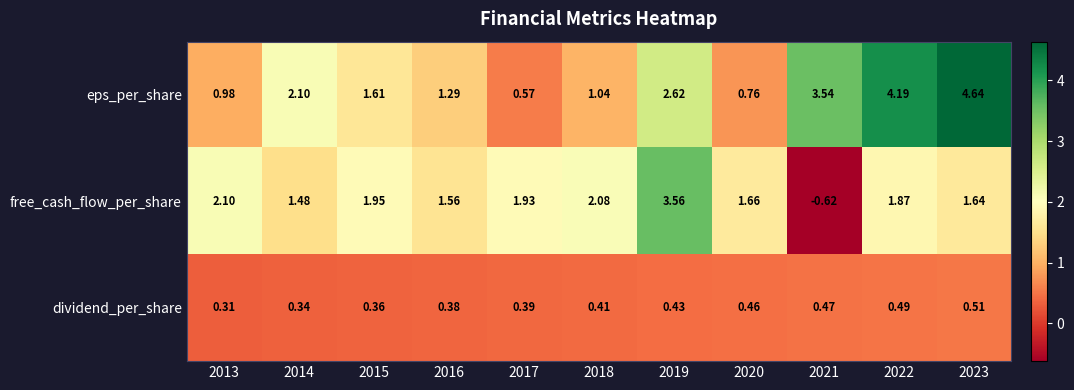

How many distinct data groups are displayed?

3